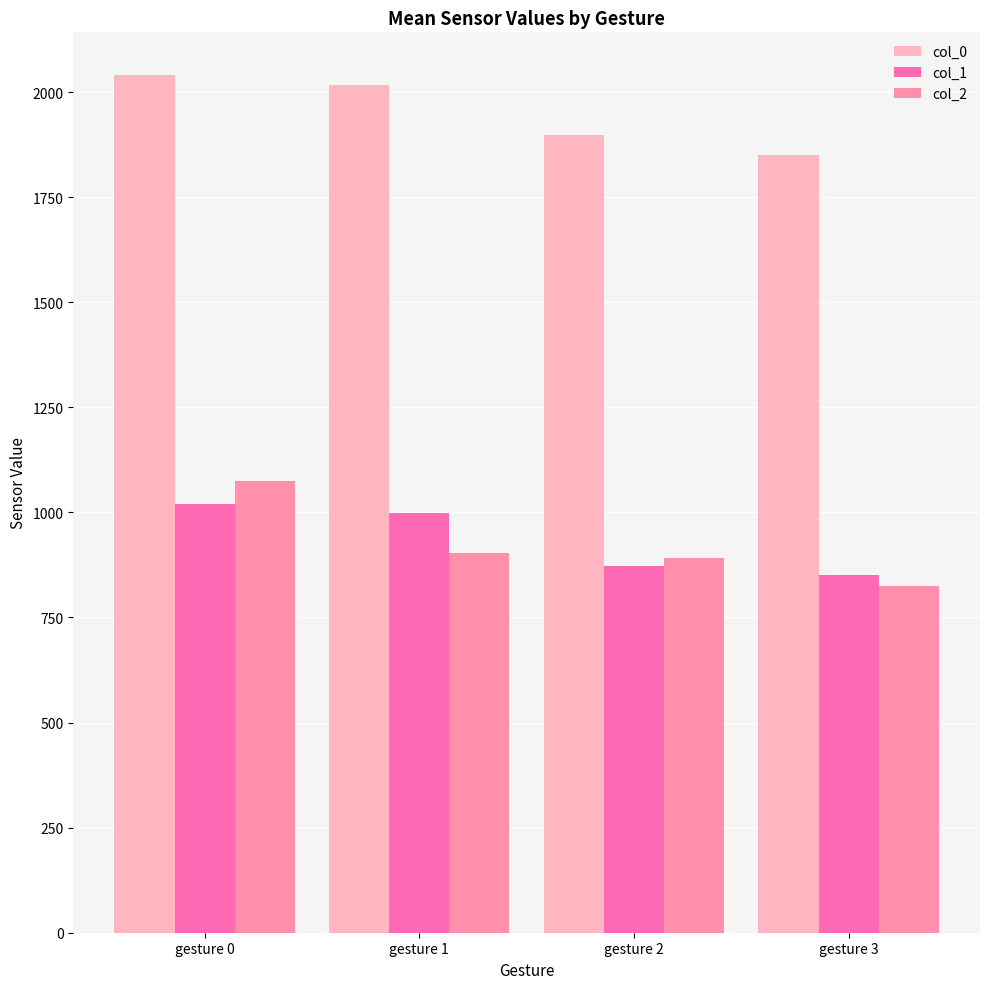

Read the col_2 value at gesture 1.

904.2